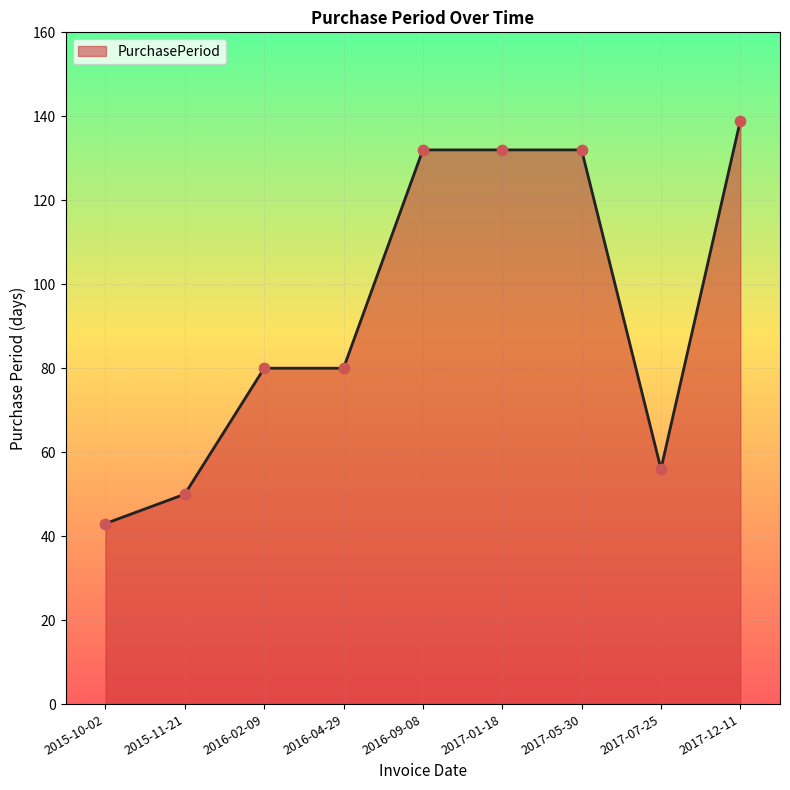

What is the change in value from 2015-11-21 to 2017-01-18?

+82